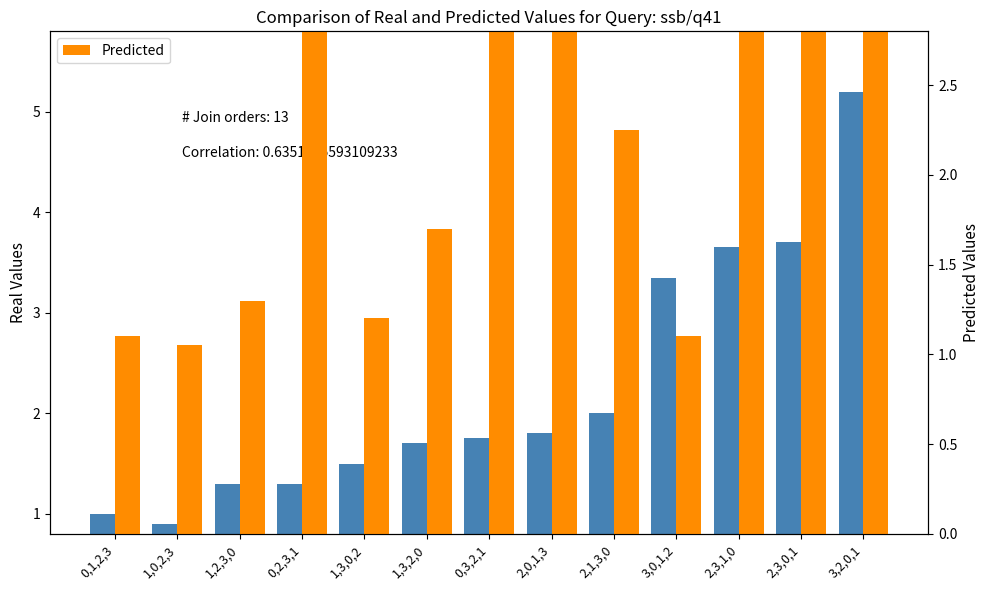

Are the bars grouped side by side (vs. stacked)?

Yes